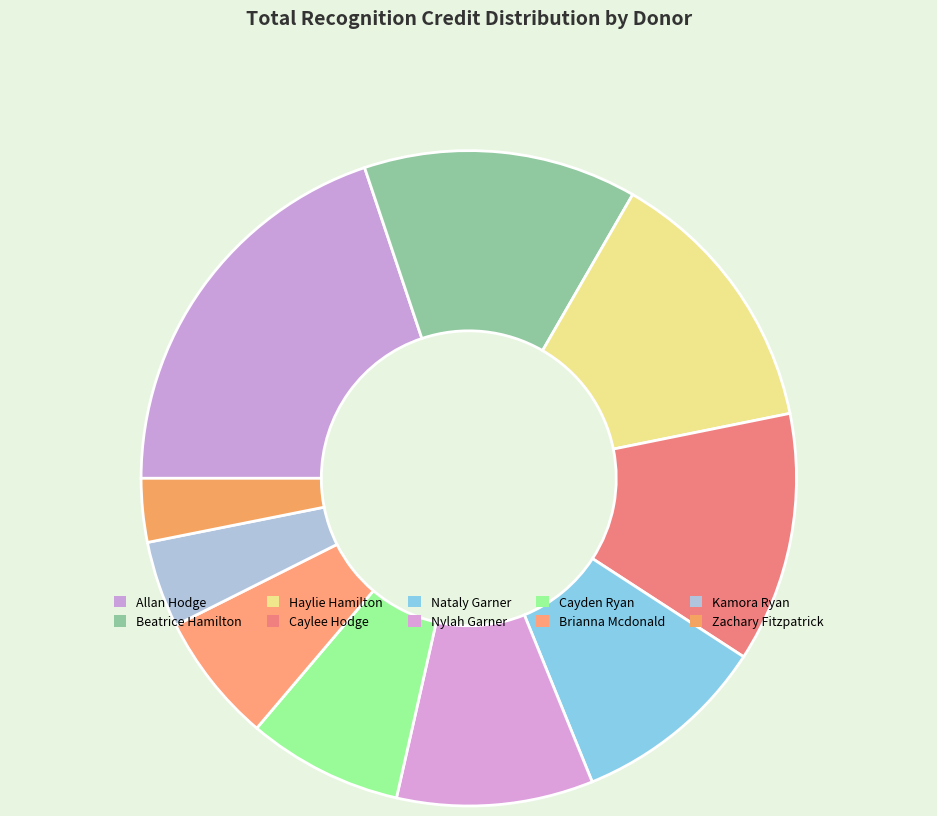

True or false: Beatrice Hamilton accounts for 24% of the total.

False